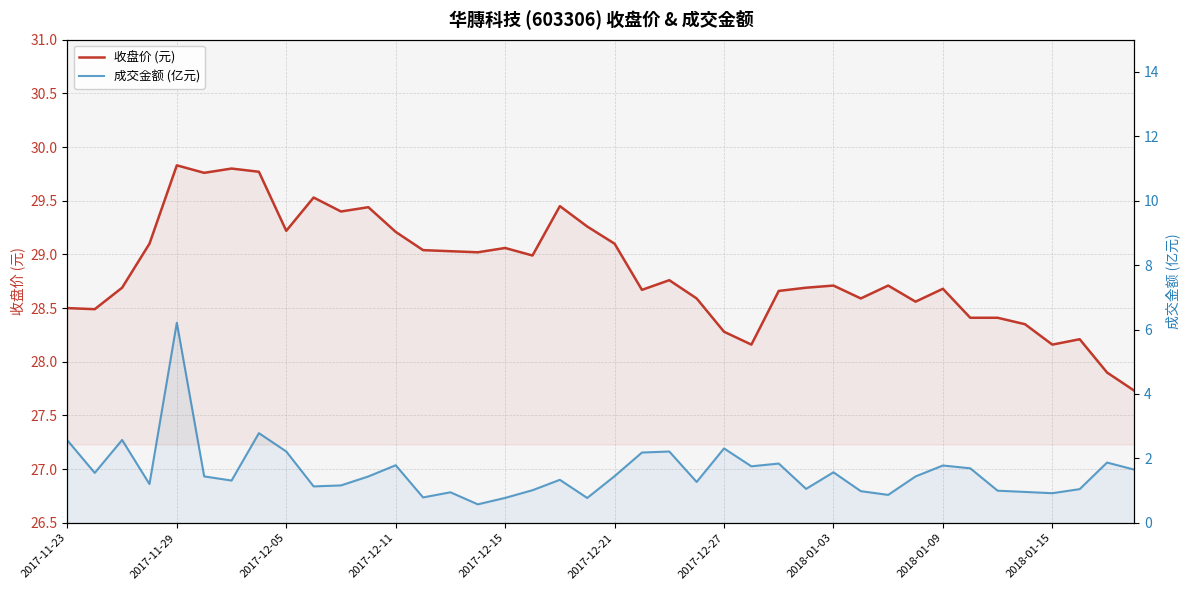

What is the spread (max minus min) of values at 18?

28.1